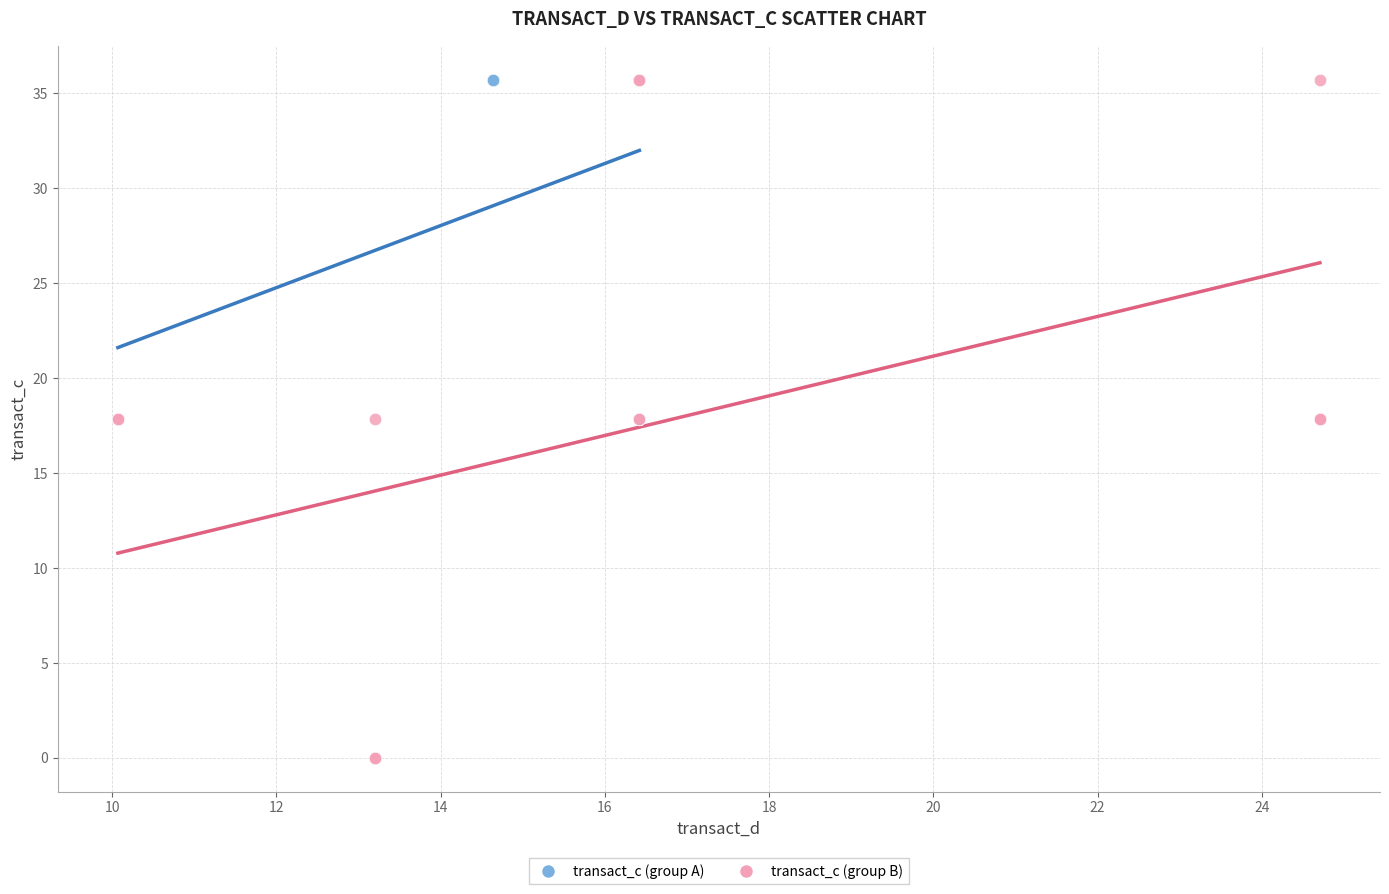

Which series contains the lowest Y value?

transact_c (group B)